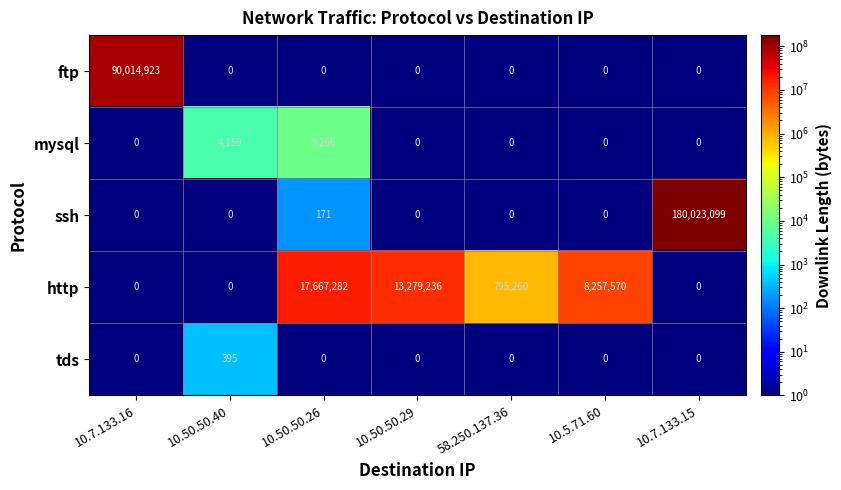

True or false: http has a value of -11672008 at 10.7.133.15.

False